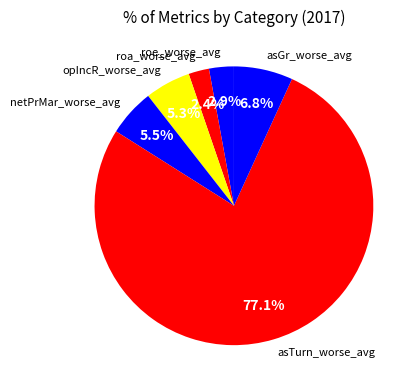

What is the largest slice in the pie chart?

asTurn_worse_avg